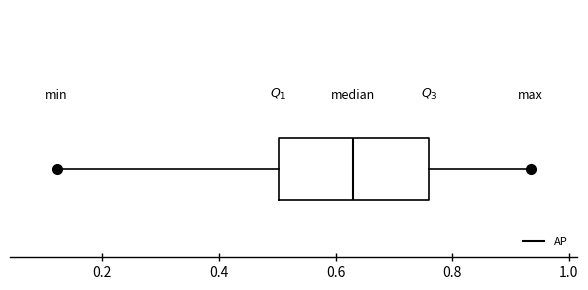

Where is the left edge of the box on the x-axis? The values are not printed on the chart, so give them approximately, as read against the axis.

0.50